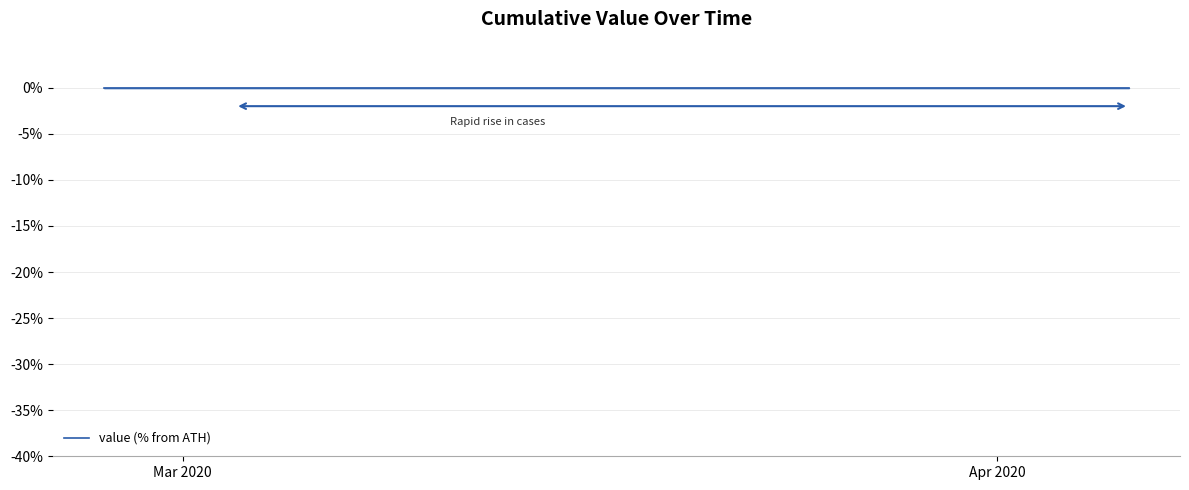

The chart shows a value of 725 at 29. True or false?

False